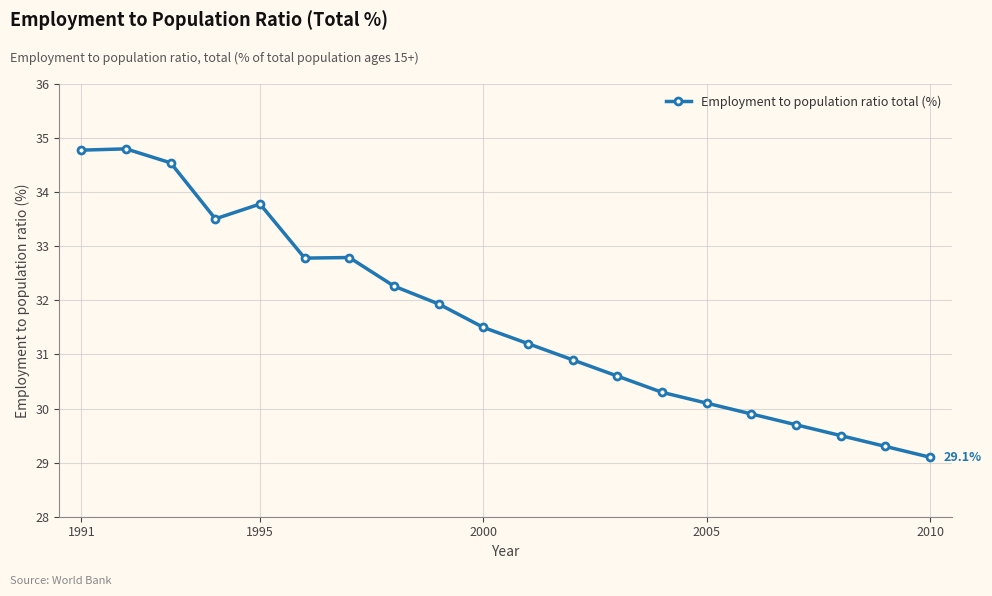

How many lines are shown in the chart?

1